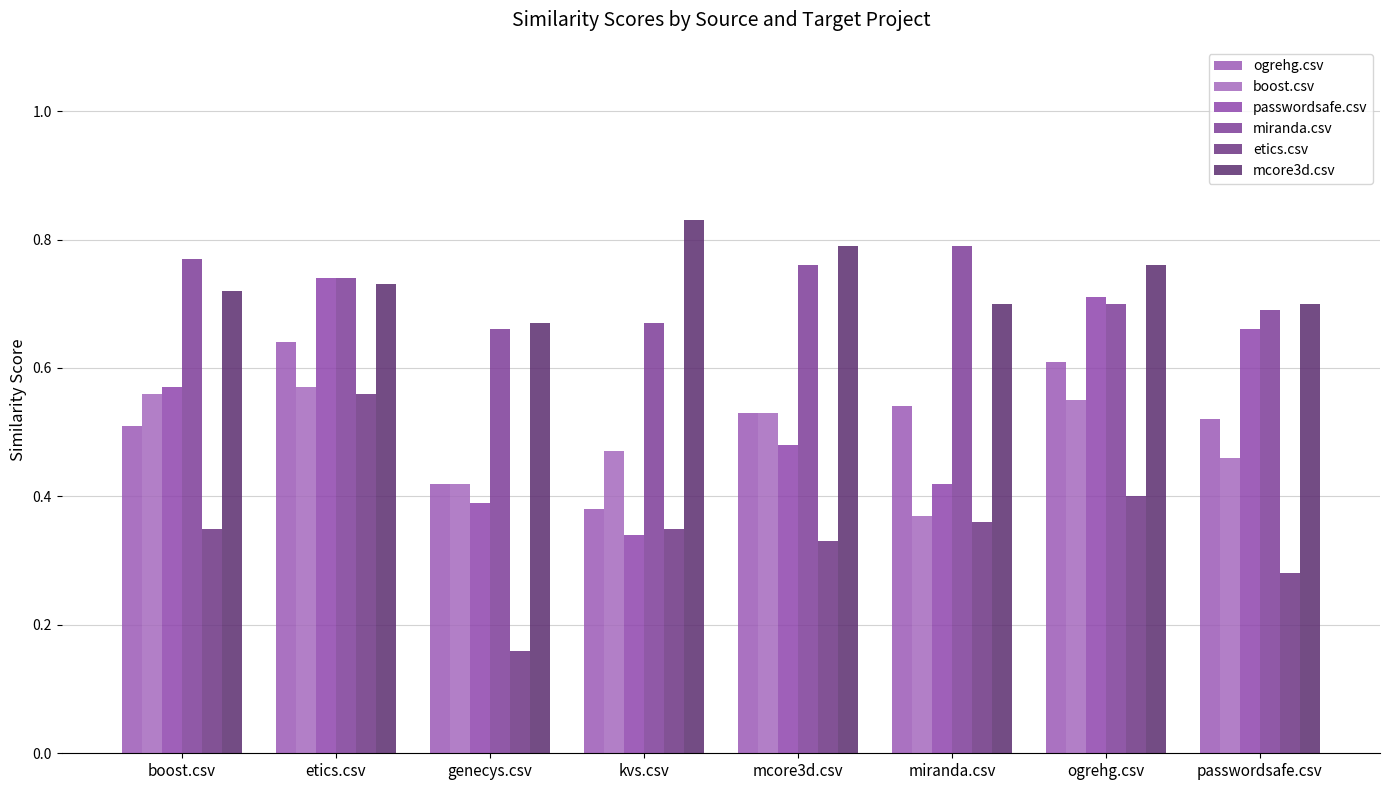

What is the average value of the boost.csv series?

0.5